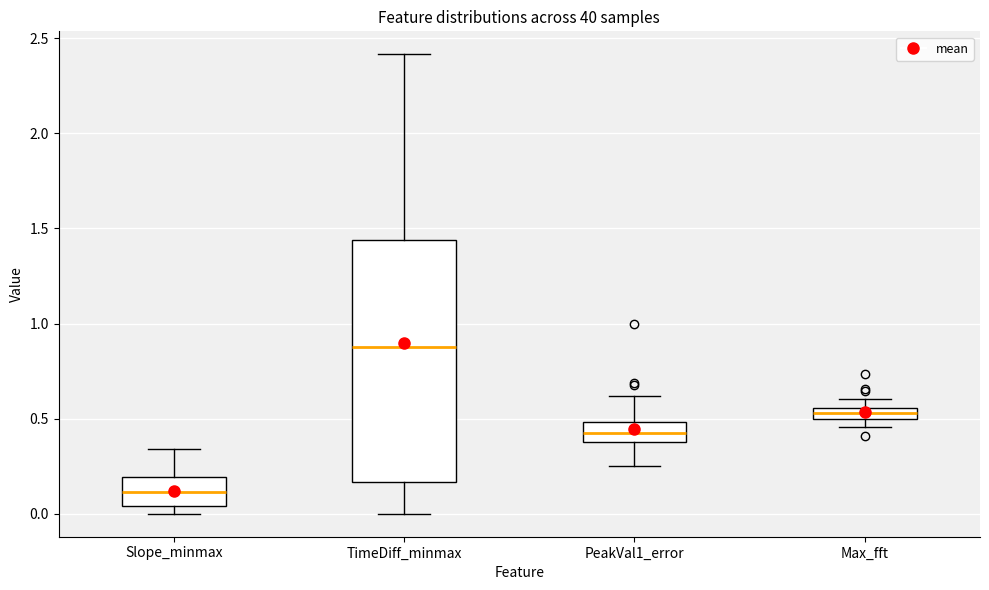

Comparing the boxes themselves (not the whiskers), which one is the tallest?

TimeDiff_minmax